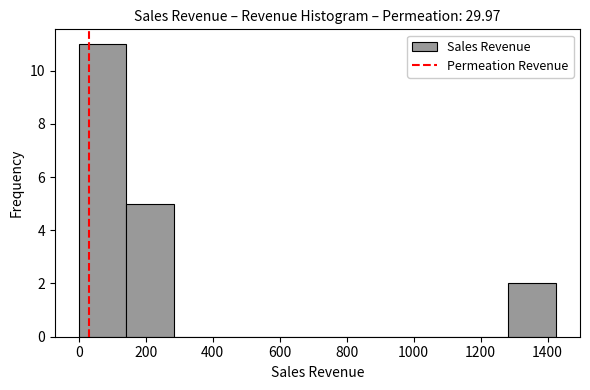

Which range on the x-axis has the tallest bar?

0 to 140